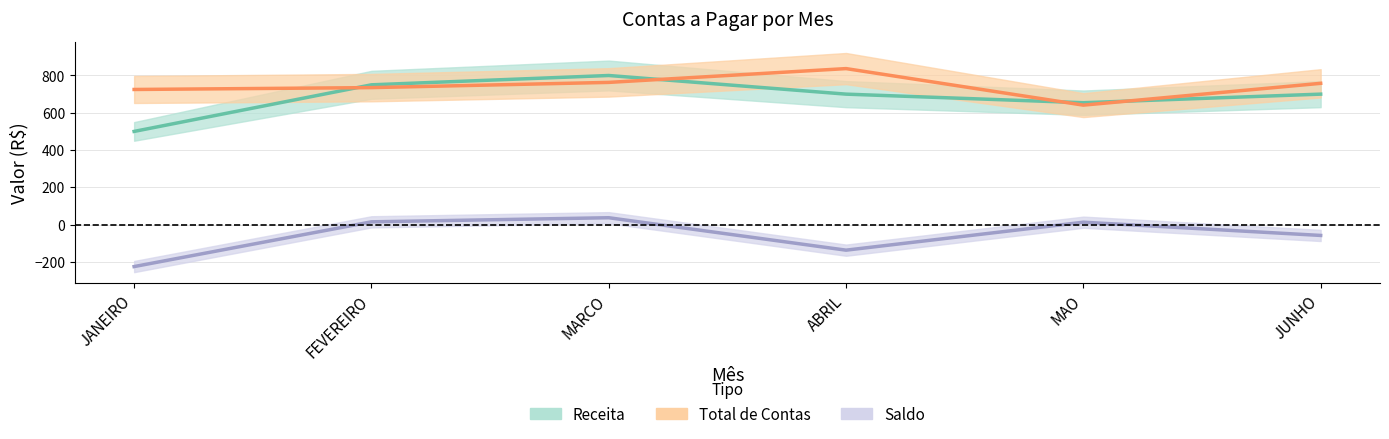

The value of Saldo - central at FEVEREIRO is 15. True or false?

True